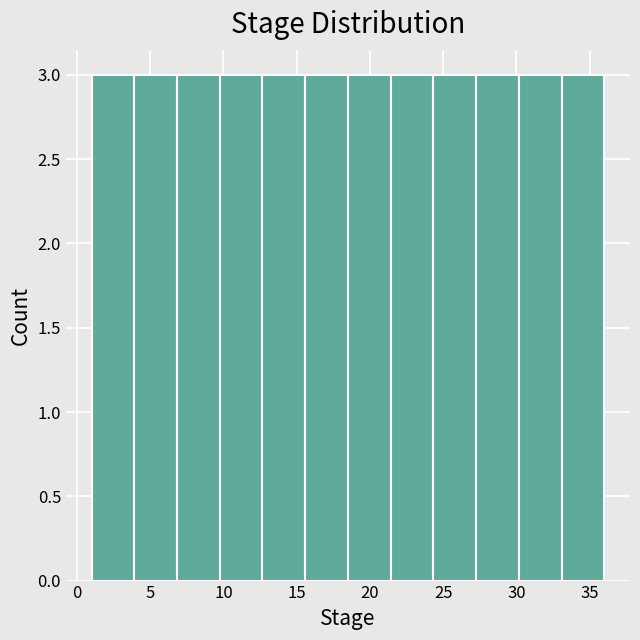

Reading left to right, transcribe this chart: for each bar, give the range it covers on the x-axis and its height. Neither the bar edges nor the heights are printed on the chart, so give them approximately, as read against the axes.

1.0 to 4.0: 3
4.0 to 7.0: 3
7.0 to 10.0: 3
10.0 to 12.5: 3
12.5 to 15.5: 3
15.5 to 18.5: 3
18.5 to 21.5: 3
21.5 to 24.5: 3
24.5 to 27.5: 3
27.5 to 30.0: 3
30.0 to 33.0: 3
33.0 to 36.0: 3